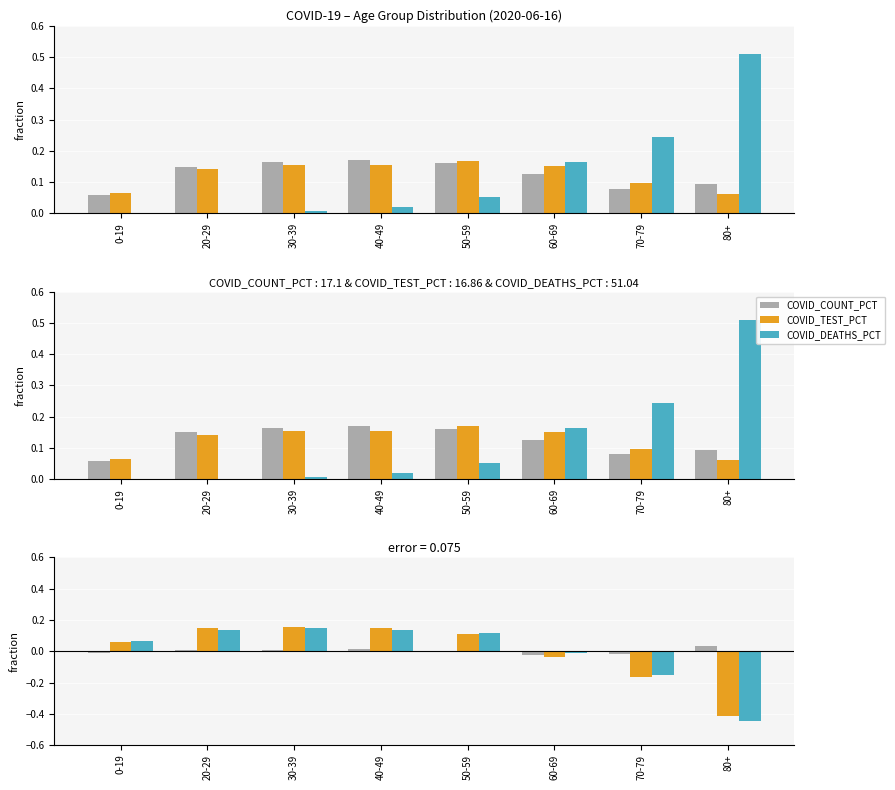

Reading left to right, list all the values displayed in this chart.

COVID_COUNT_PCT: 0.1	0.1	0.2	0.2	0.2	0.1	0.1	0.1
COVID_TEST_PCT: 0.1	0.1	0.2	0.2	0.2	0.2	0.1	0.1
COVID_DEATHS_PCT: 0.0	0.0	0.0	0.0	0.1	0.2	0.2	0.5
COUNT-TEST diff: -0.0	0.0	0.0	0.0	-0.0	-0.0	-0.0	0.0
COUNT-DEATHS diff: 0.1	0.1	0.2	0.2	0.1	-0.0	-0.2	-0.4
TEST-DEATHS diff: 0.1	0.1	0.1	0.1	0.1	-0.0	-0.1	-0.4